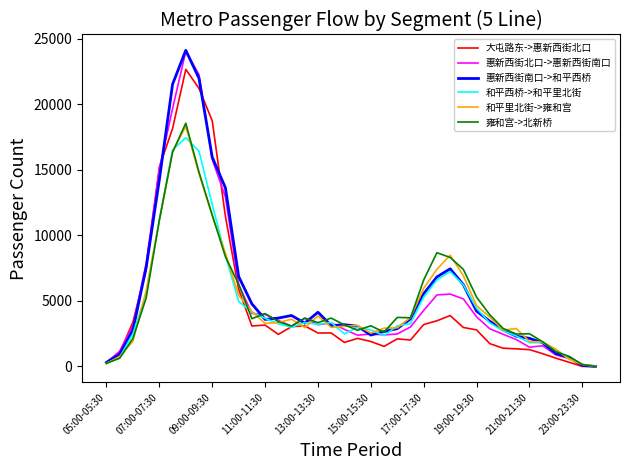

What is the maximum value for 惠新西街北口->惠新西街南口?

24039